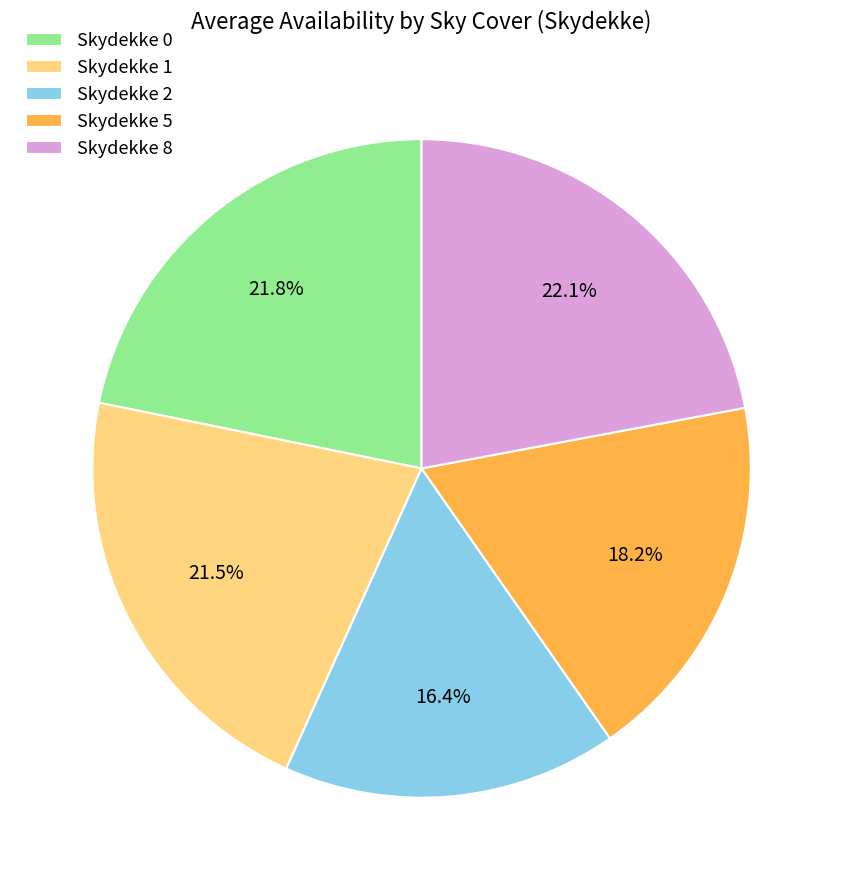

Which slice is the smallest?

Skydekke 2